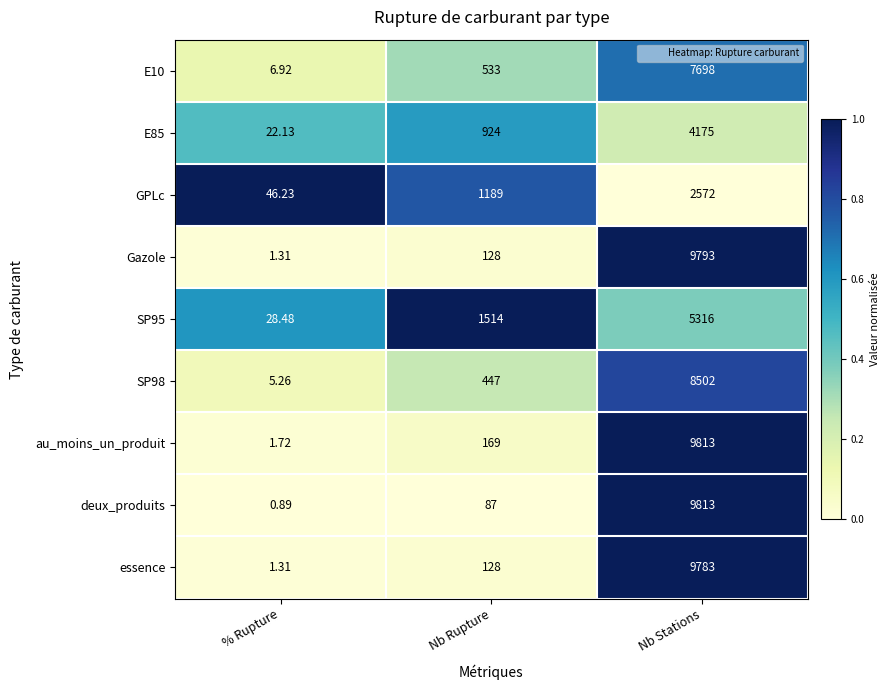

Rank the categories by essence value from lowest to highest.

% Rupture, Nb Rupture, Nb Stations